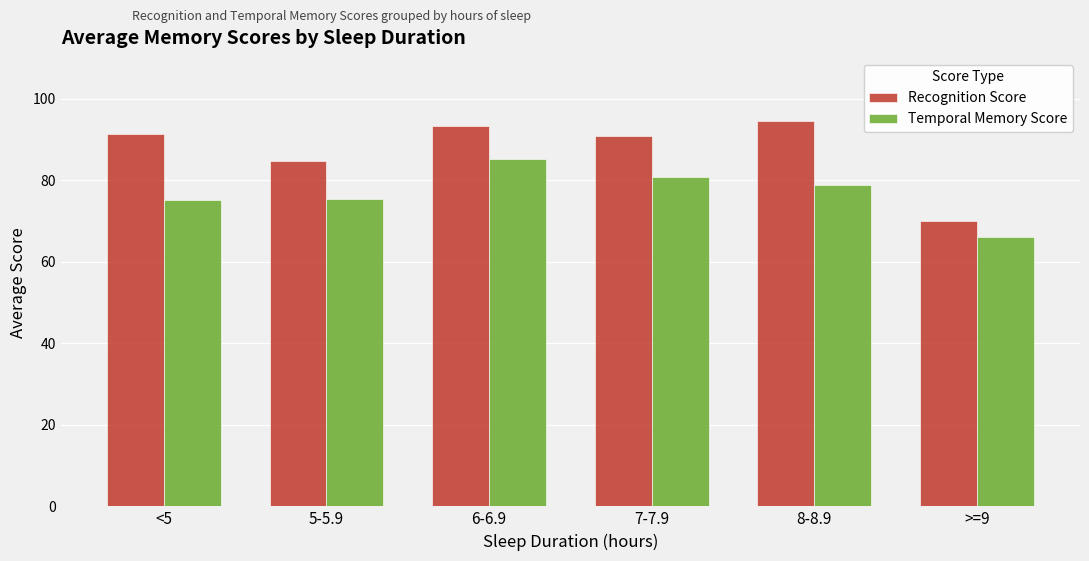

What is the spread (max minus min) of values at >=9?

4.0